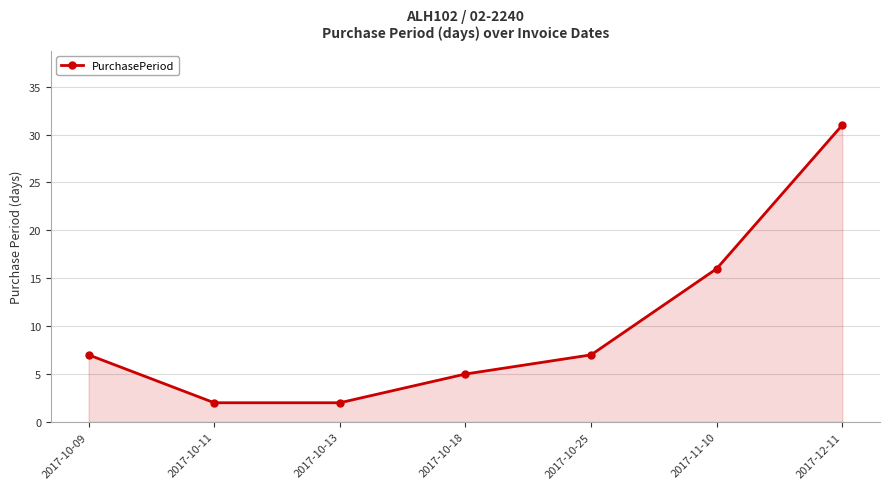

Which label corresponds to the largest value in the chart?

2017-12-11